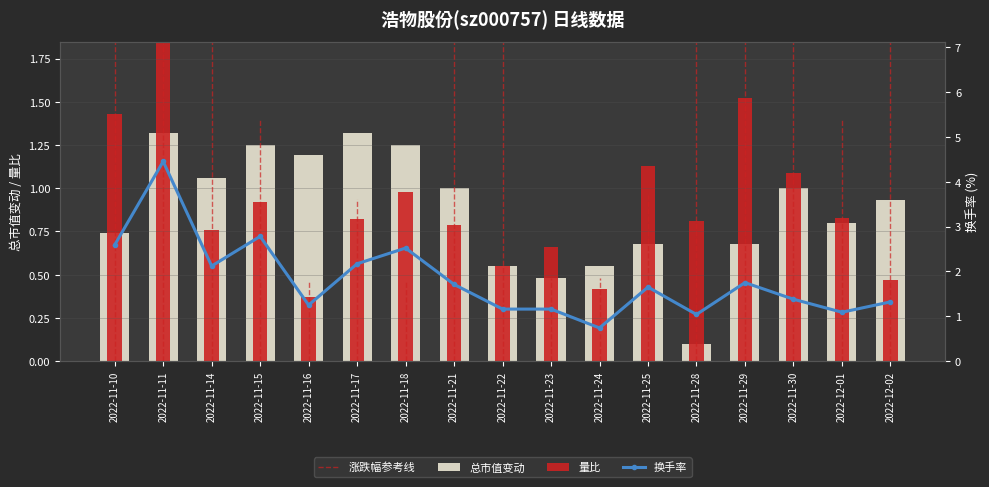

The 总市值变动 series shows 1.7 at 2022-11-11. True or false?

False